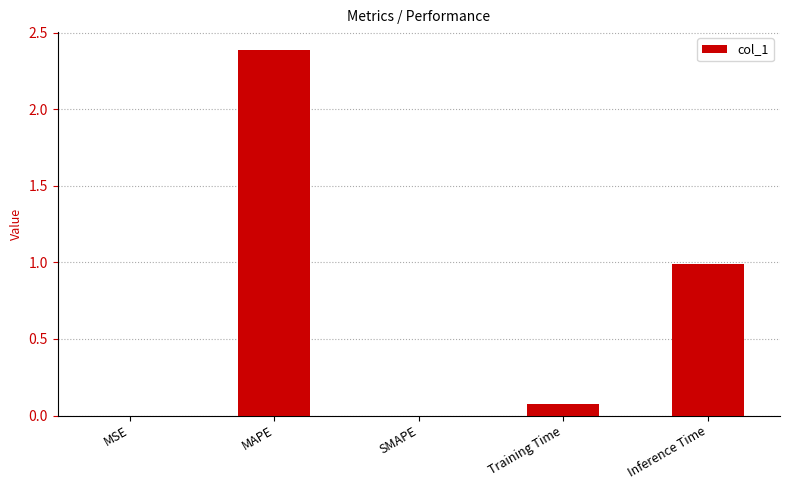

What is the average value?

0.7